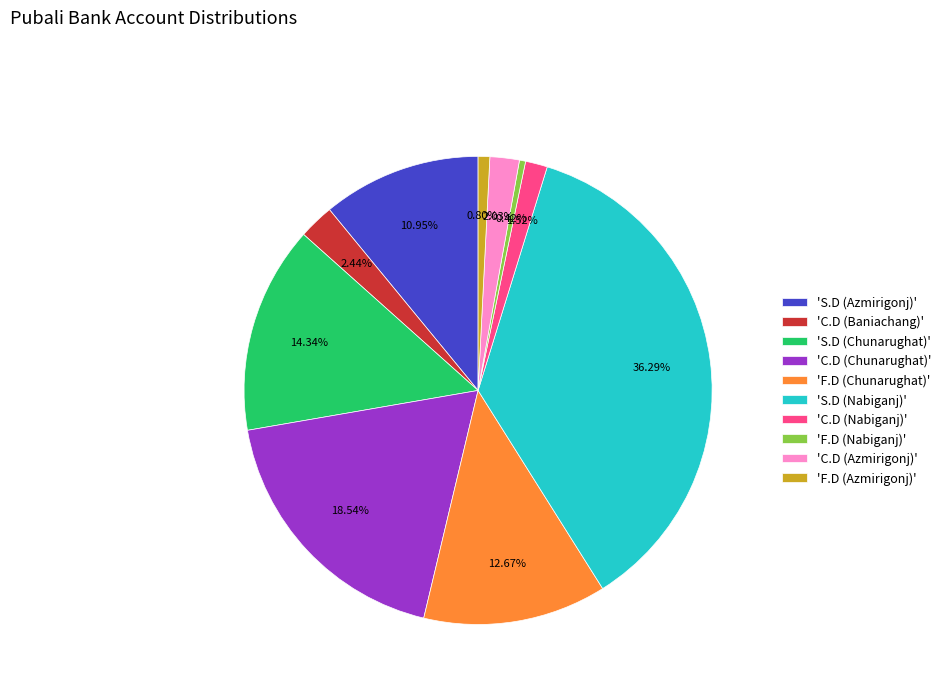

Is there any slice that represents more than half of the pie?

No